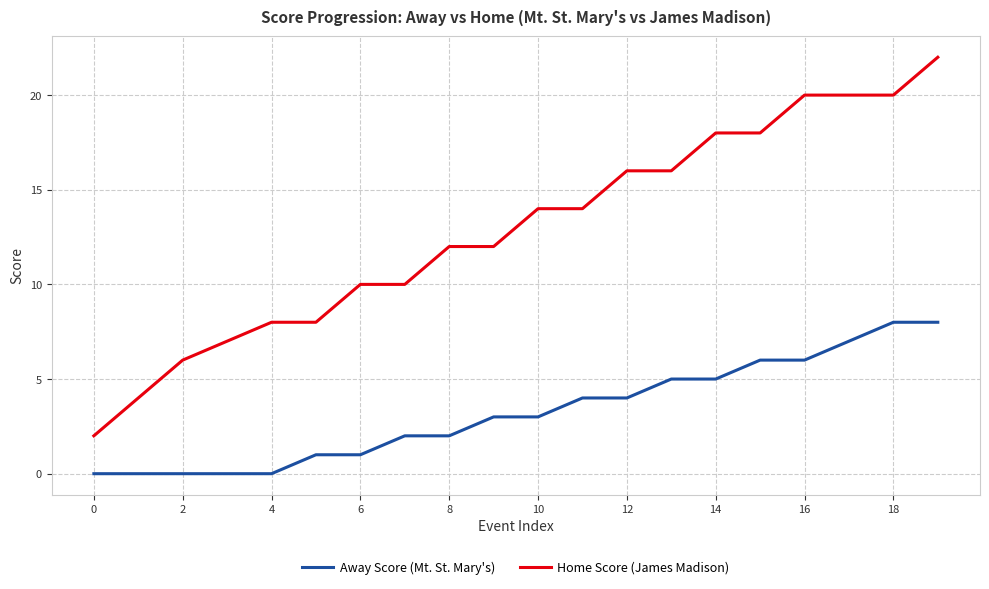

Which series has the largest total across all categories?

Home Score (James Madison)